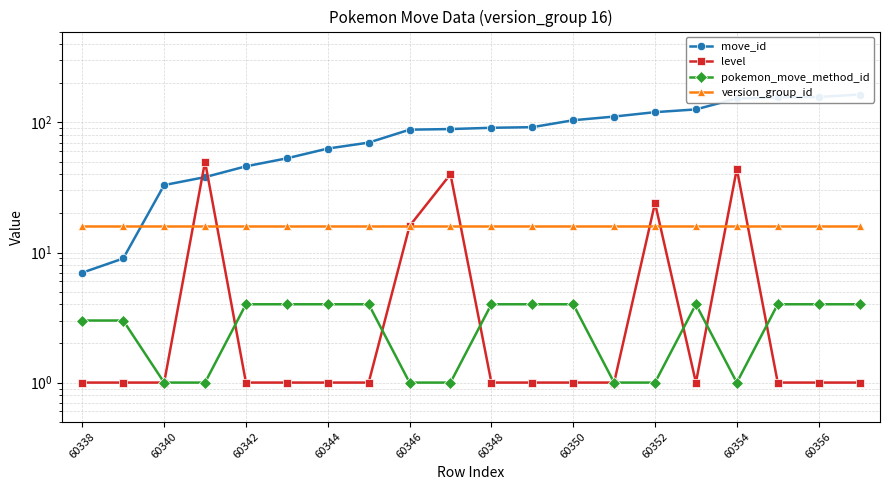

Reading left to right, list all the values displayed in this chart.

move_id: 7	9	33	38	46	53	63	70	88	89	91	92	104	111	120	126	153	156	157	164
level: 1	1	1	50	1	1	1	1	16	40	1	1	1	1	24	1	44	1	1	1
pokemon_move_method_id: 3	3	1	1	4	4	4	4	1	1	4	4	4	1	1	4	1	4	4	4
version_group_id: 16	16	16	16	16	16	16	16	16	16	16	16	16	16	16	16	16	16	16	16